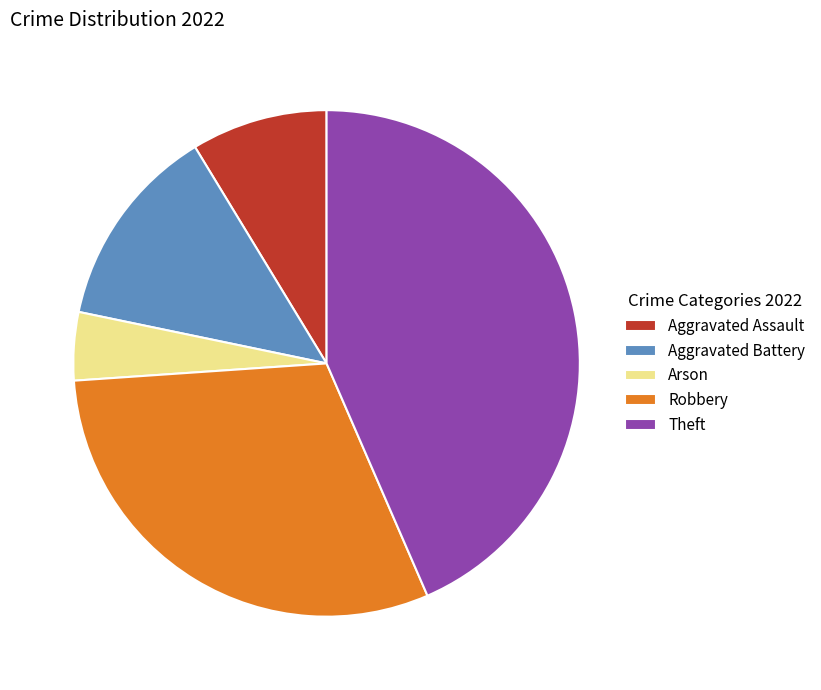

Does Arson account for over 50% of the chart?

No